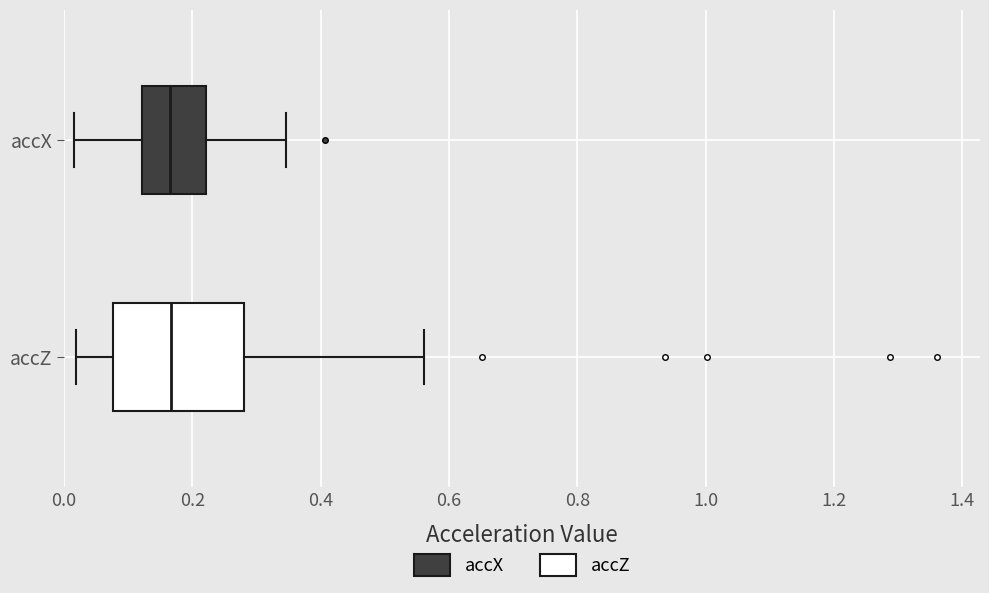

Which box is the widest, from its left edge to its right edge?

accZ